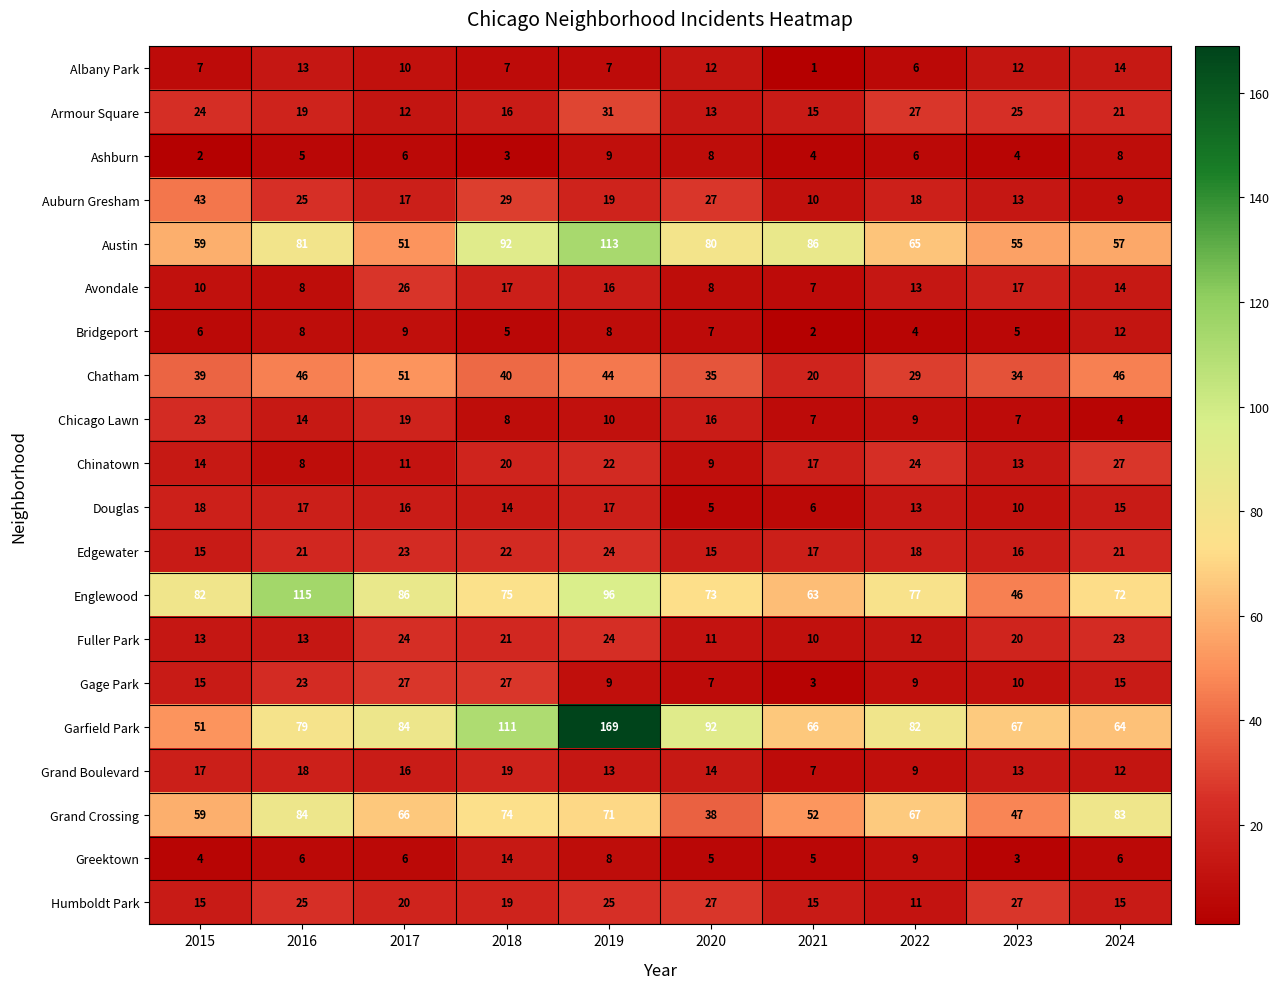

What is the difference between the maximum and second lowest values in the Fuller Park series?

13